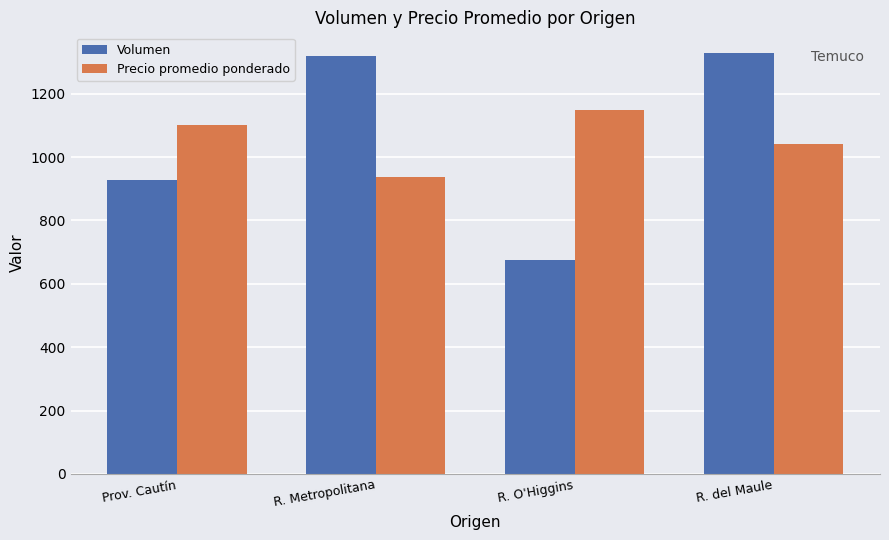

True or false: Precio promedio ponderado has a value of 937.7 at R. Metropolitana.

True